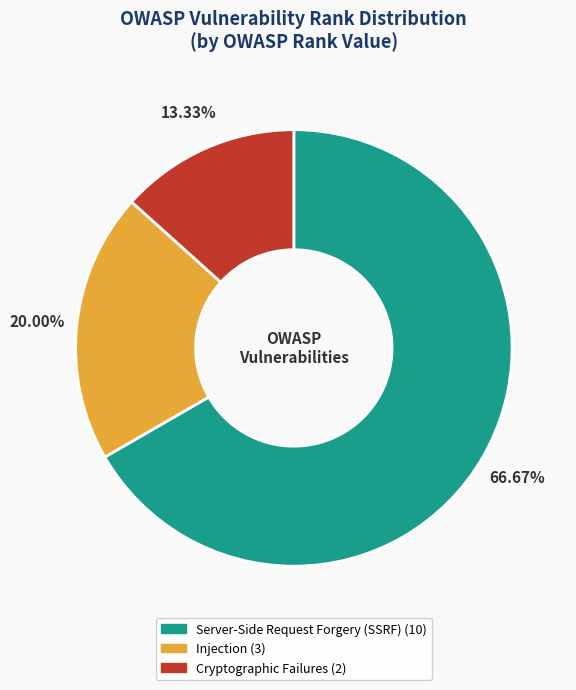

Do Server-Side Request Forgery (SSRF) and Injection together represent more than half of the pie?

Yes